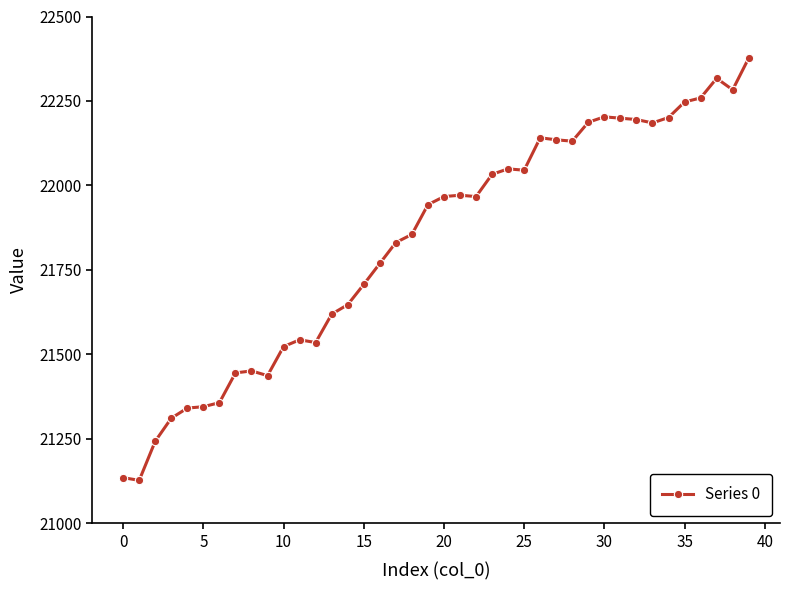

True or false: there are more than 2 points higher than both neighbors.

True